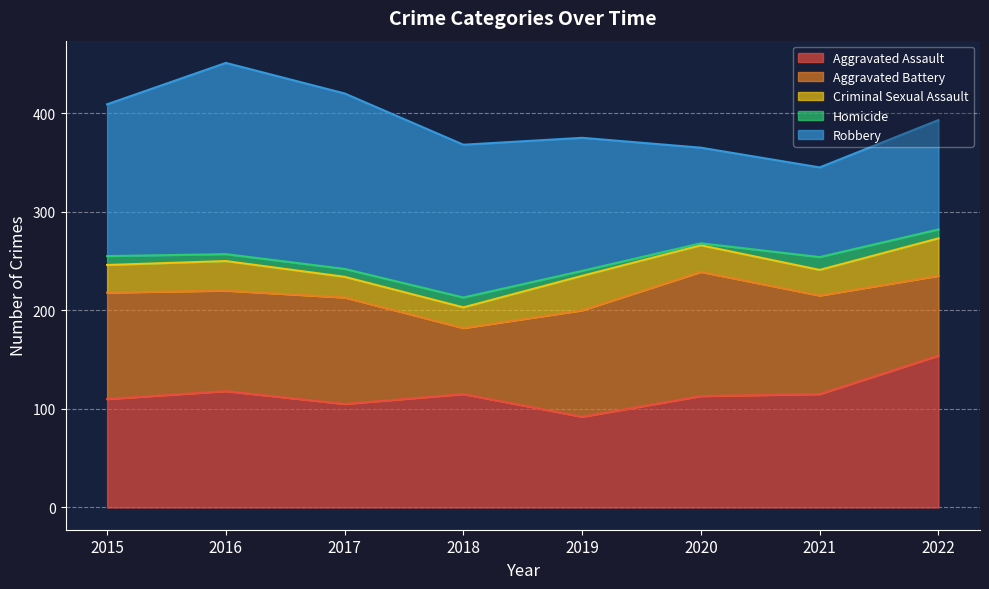

Which series has the widest spread of values?

Robbery